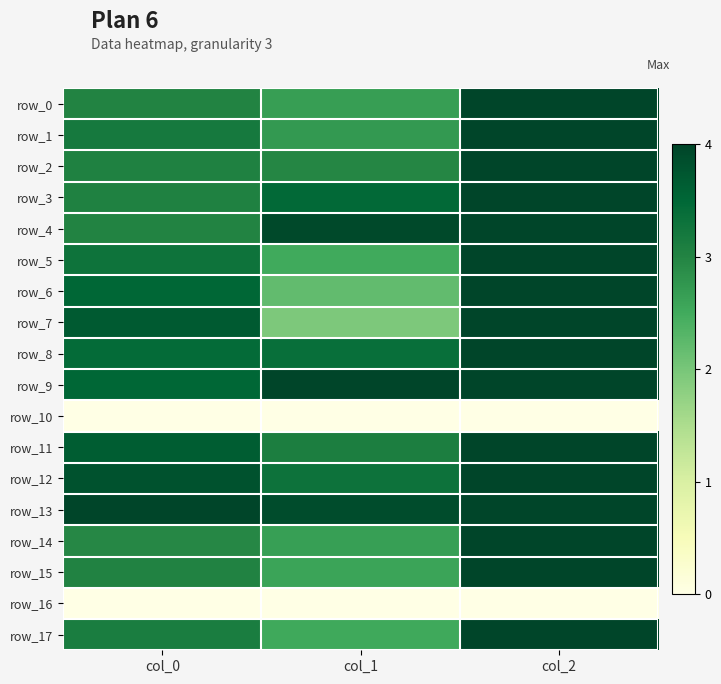

Reading left to right, list all the values displayed in this chart.

row_0: col_0=3.0	col_1=2.7	col_2=4.0
row_1: col_0=3.2	col_1=2.7	col_2=4.0
row_2: col_0=3.0	col_1=3.0	col_2=4.0
row_3: col_0=3.0	col_1=3.5	col_2=4.0
row_4: col_0=3.0	col_1=3.9	col_2=4.0
row_5: col_0=3.3	col_1=2.5	col_2=4.0
row_6: col_0=3.5	col_1=2.2	col_2=4.0
row_7: col_0=3.7	col_1=1.9	col_2=4.0
row_8: col_0=3.4	col_1=3.4	col_2=4.0
row_9: col_0=3.5	col_1=4.0	col_2=4.0
row_10: col_0=0.0	col_1=0.0	col_2=0.0
row_11: col_0=3.6	col_1=3.1	col_2=4.0
row_12: col_0=3.8	col_1=3.3	col_2=4.0
row_13: col_0=4.0	col_1=3.9	col_2=4.0
row_14: col_0=3.0	col_1=2.6	col_2=4.0
row_15: col_0=3.0	col_1=2.6	col_2=4.0
row_16: col_0=0.0	col_1=0.0	col_2=0.0
row_17: col_0=3.1	col_1=2.5	col_2=4.0